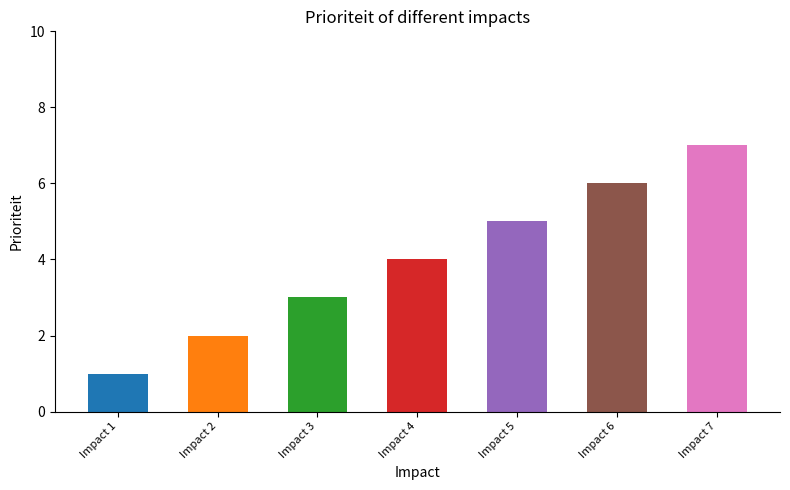

The value at Impact 4 is 1. True or false?

False